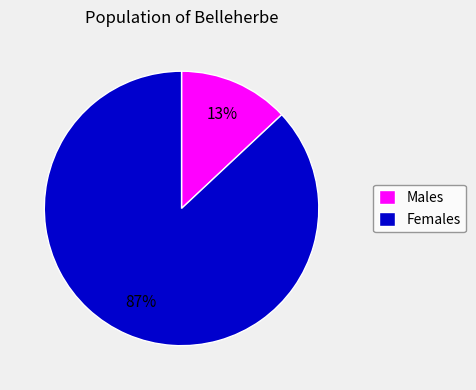

Which slice is the largest?

Females